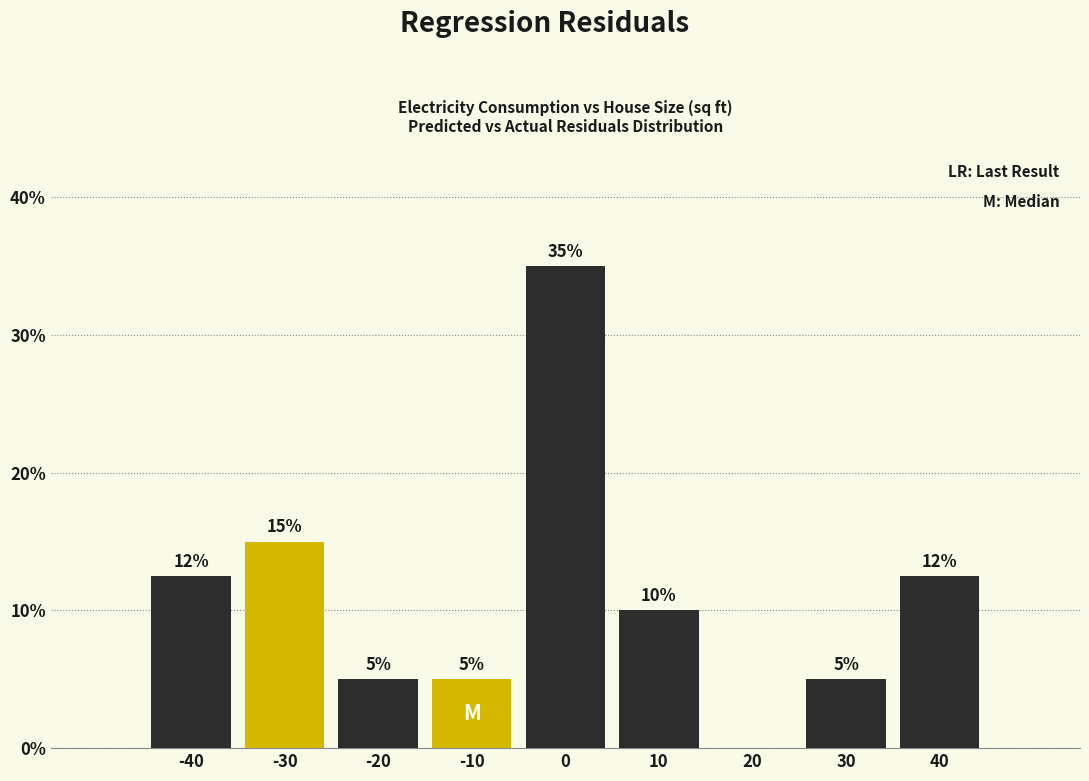

Which range on the x-axis has the tallest bar?

-5 to 5